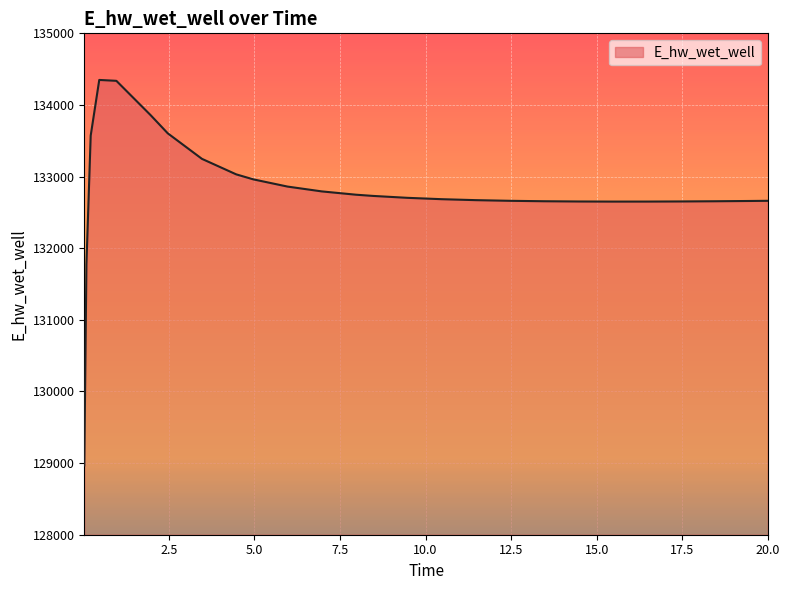

What is the difference between the maximum and minimum values?

5382.6